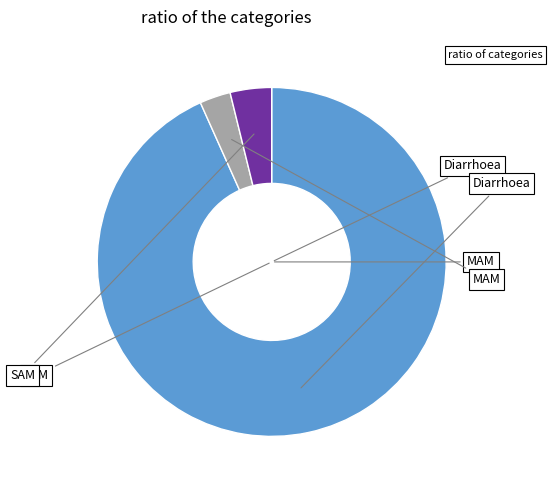

Is there any slice that represents more than half of the pie?

Yes